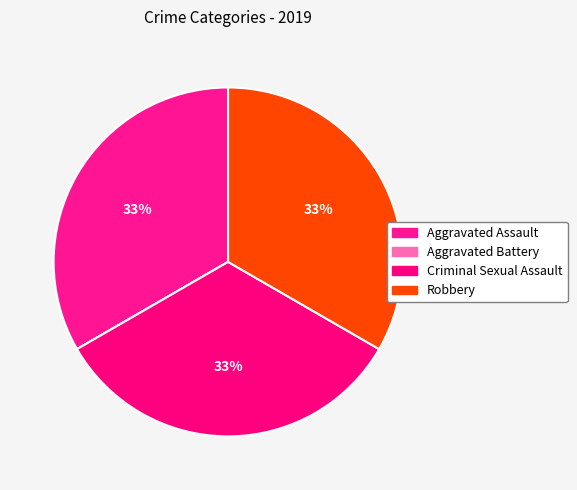

To the nearest percent, what is the difference between the largest and smallest slice percentages?

33%